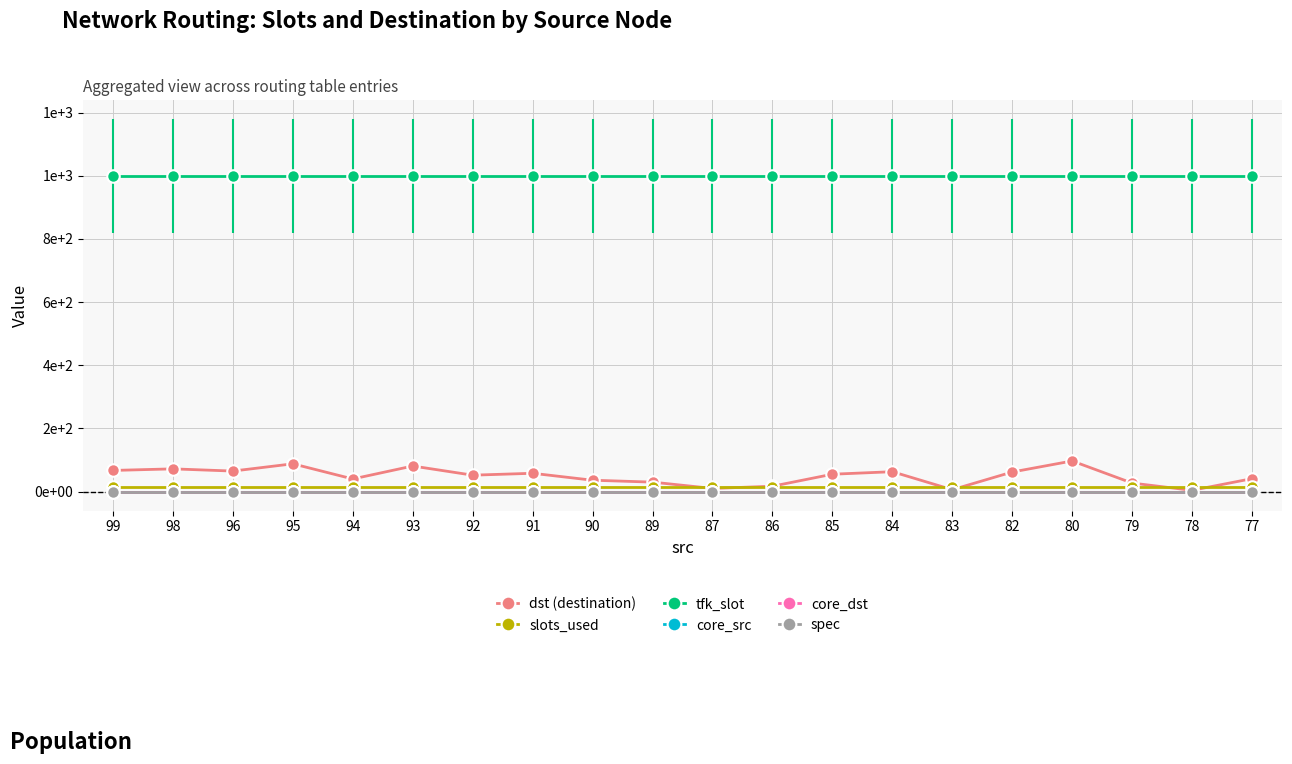

What is the difference between the highest and lowest values at 77?

1000